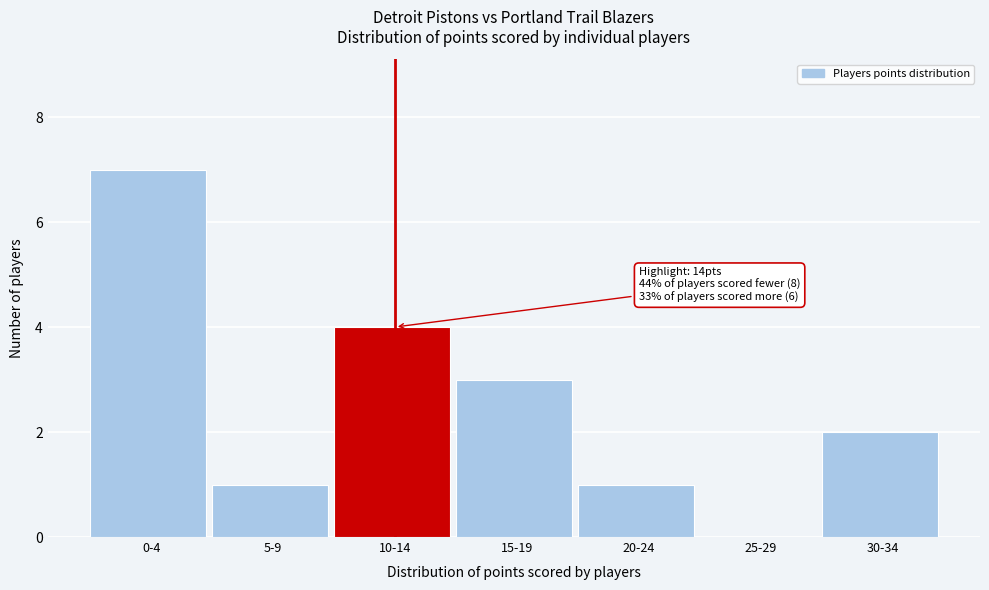

Reading left to right, list all the values displayed in this chart.

0-4=7	5-9=1	10-14=4	15-19=3	20-24=1	25-29=0	30-34=2